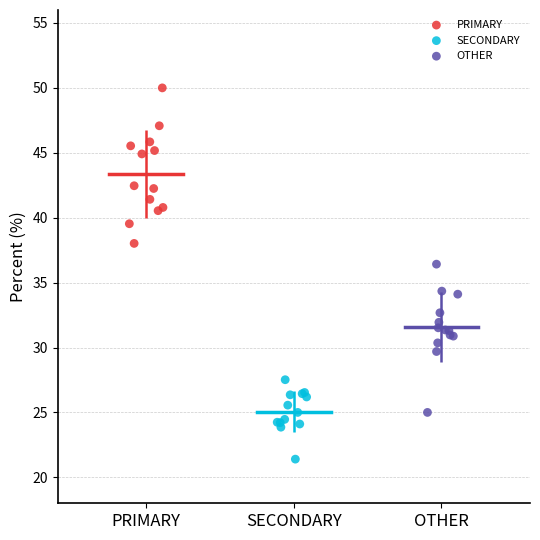

Which series contains the lowest Y value?

SECONDARY